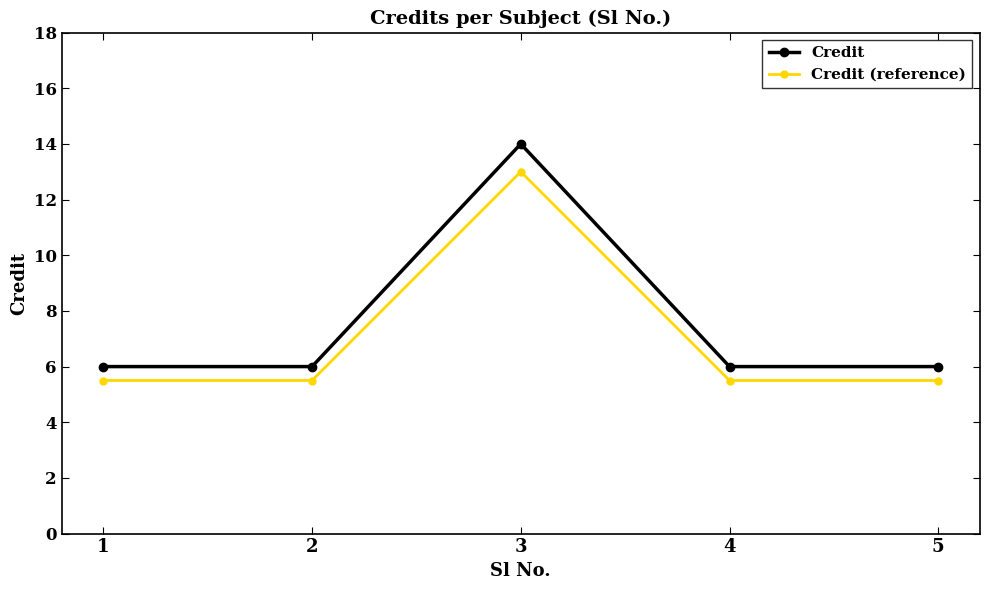

Does the chart have visible grid lines?

No